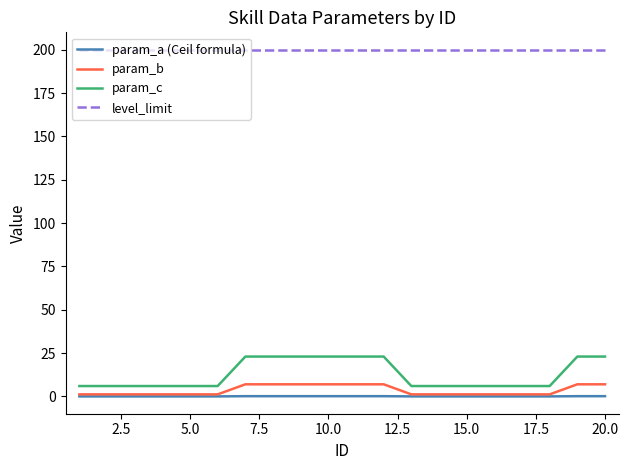

True or false: param_a (Ceil formula) and level_limit cross at least once.

False